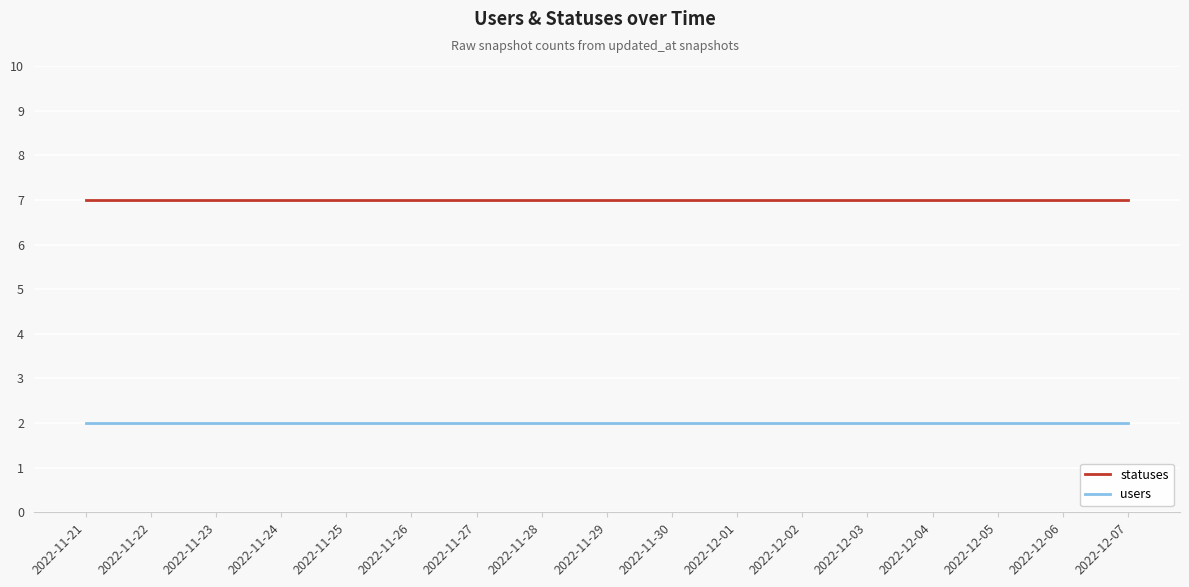

What is the total value across all series at 2022-11-23?

9